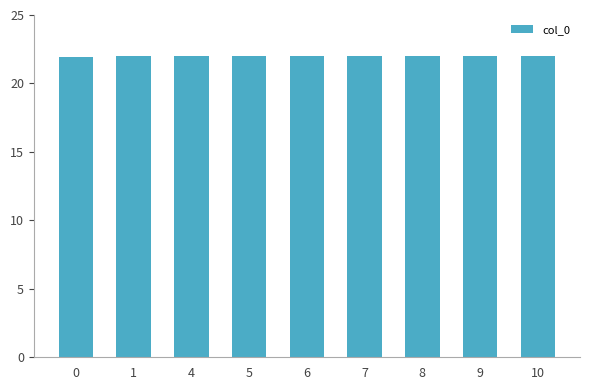

What is the value of the 9th bar from the left?

22.0